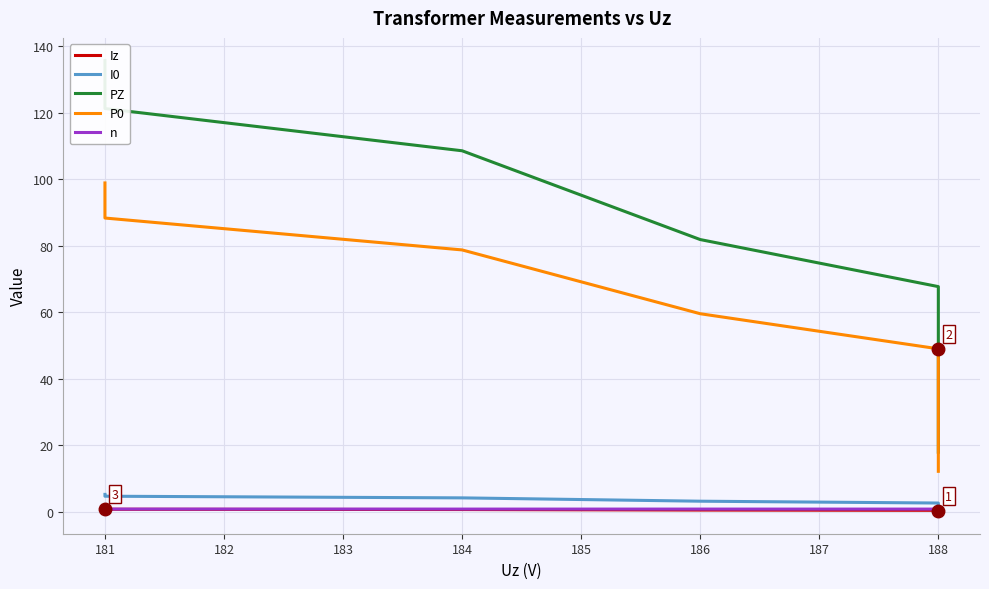

Is this an area chart (filled region under the line)?

No